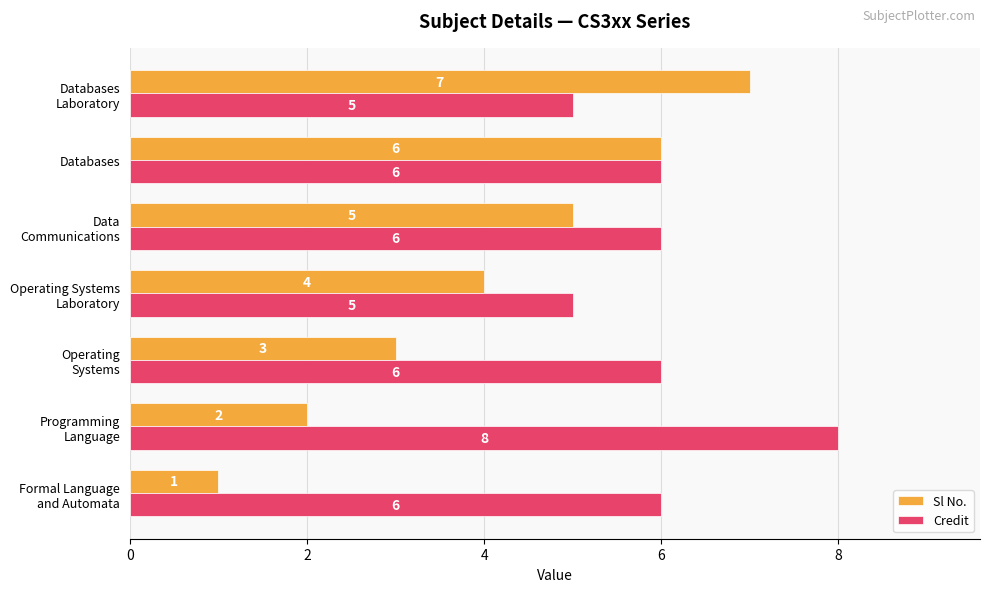

Which series has the largest total across all categories?

Credit